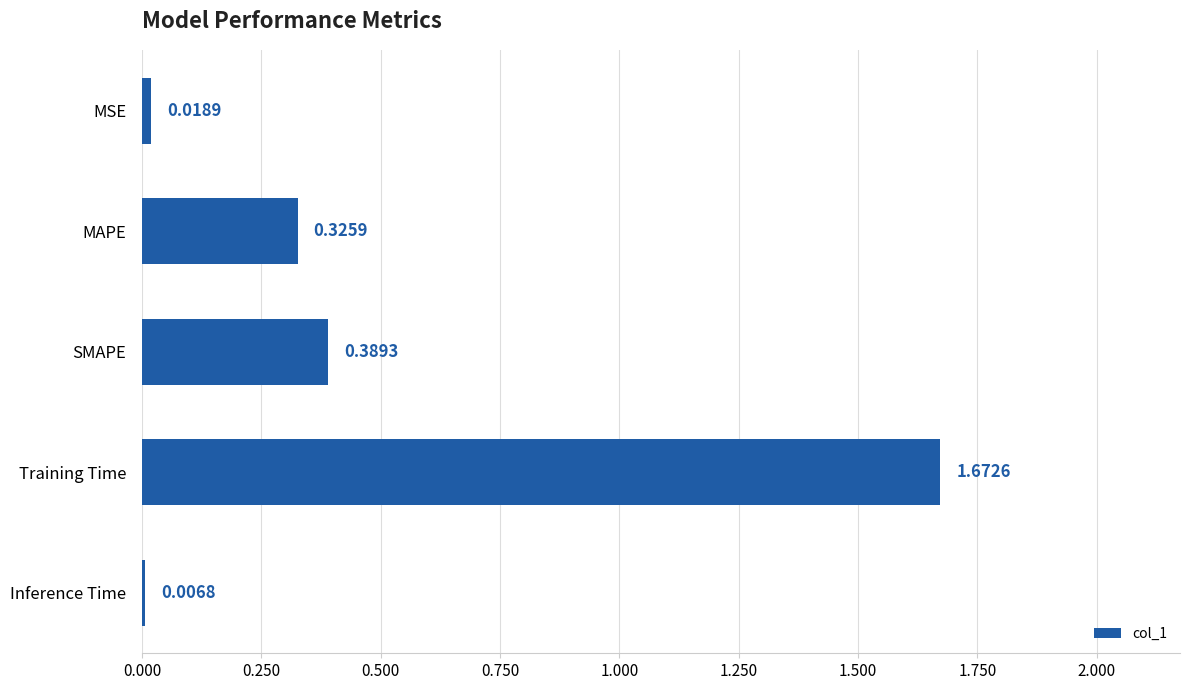

What is the sum of all values?

2.4